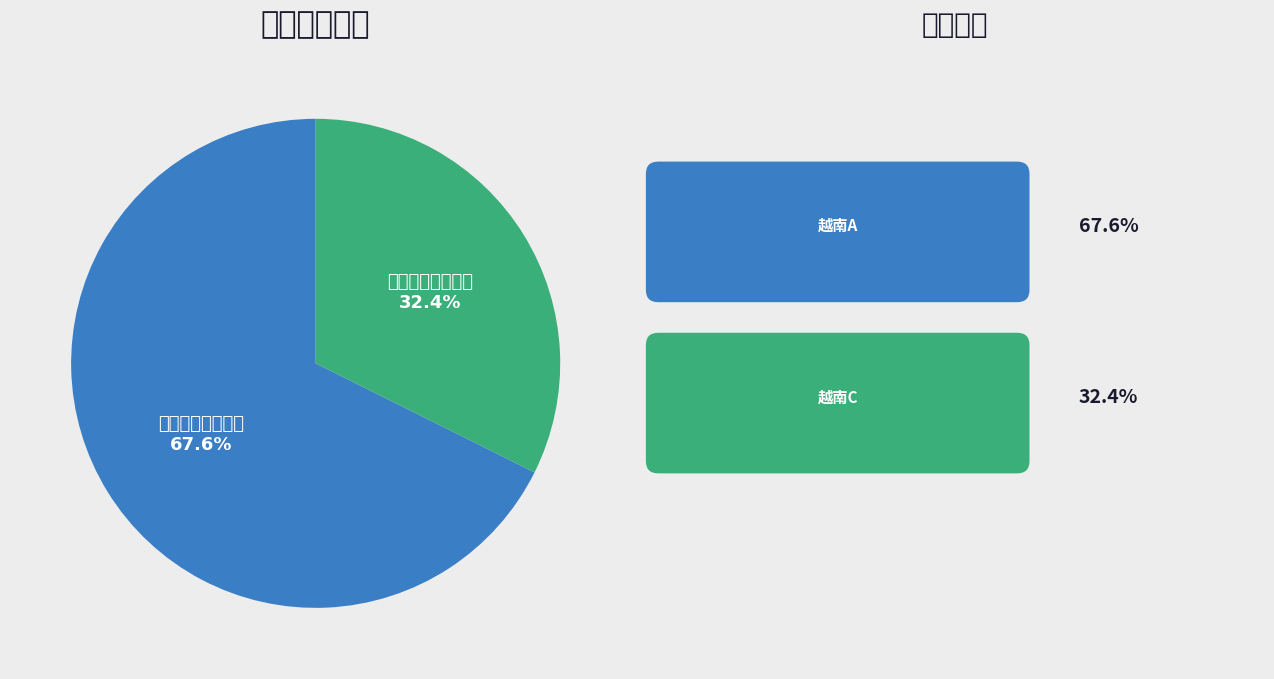

To the nearest percent, what is the average slice percentage?

50%